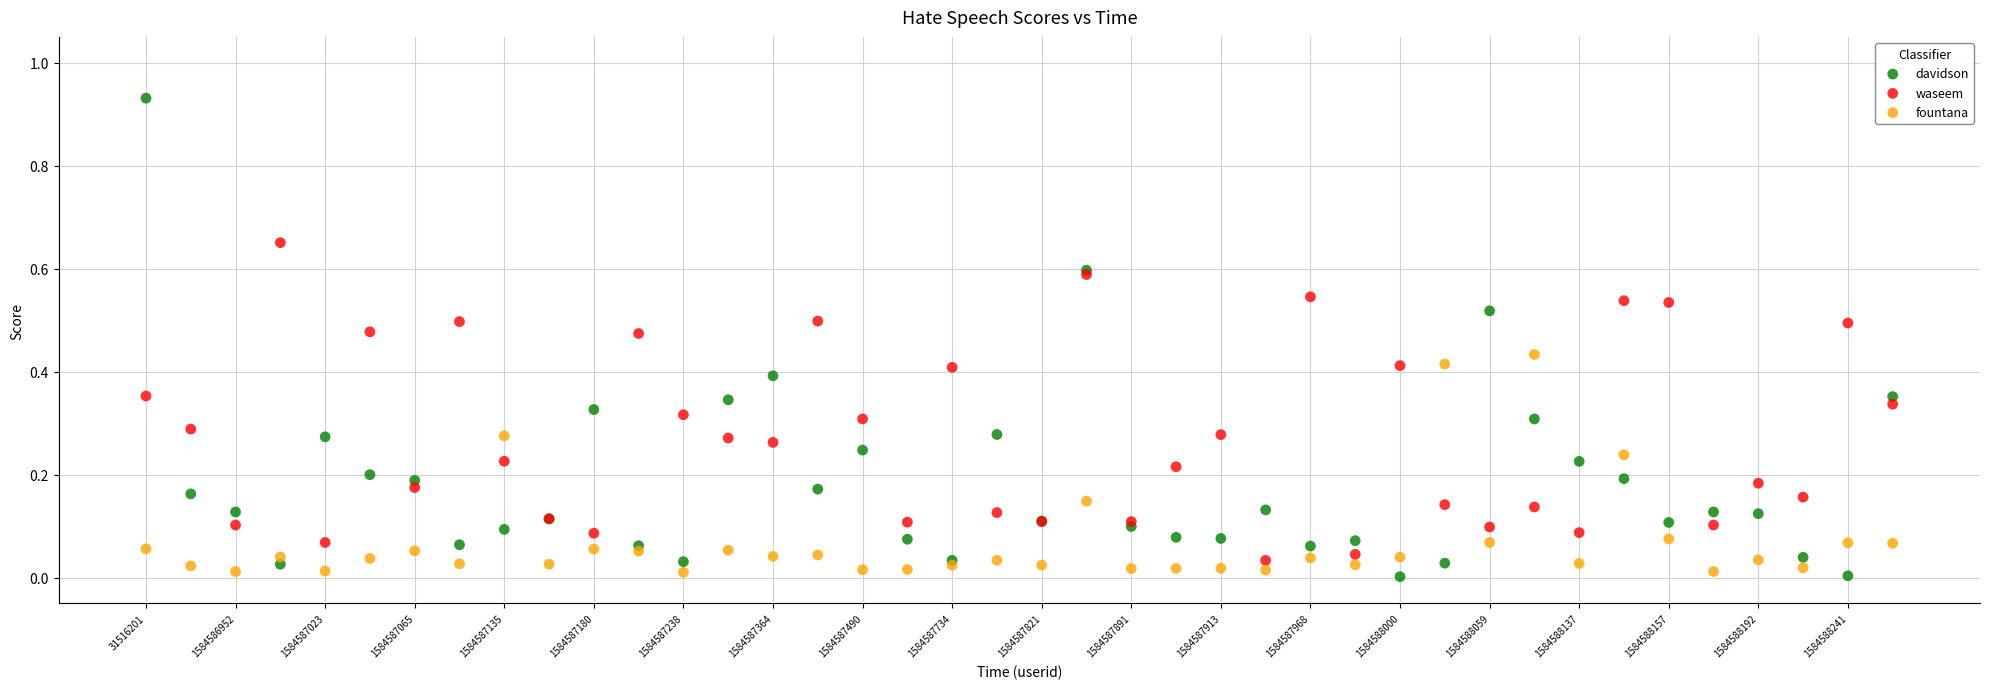

Which series contains the highest Y value?

davidson